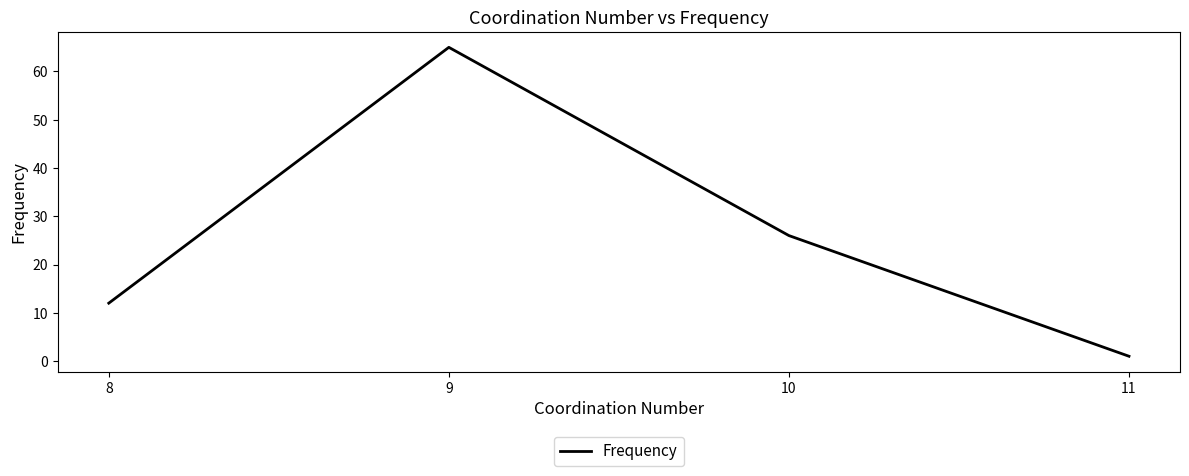

True or false: there are more than 0 points higher than both neighbors.

True